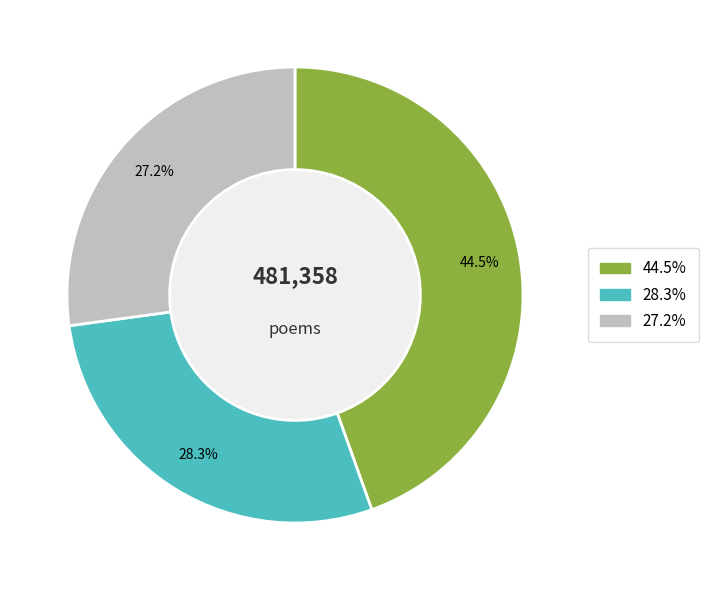

Does any single category account for the majority?

No